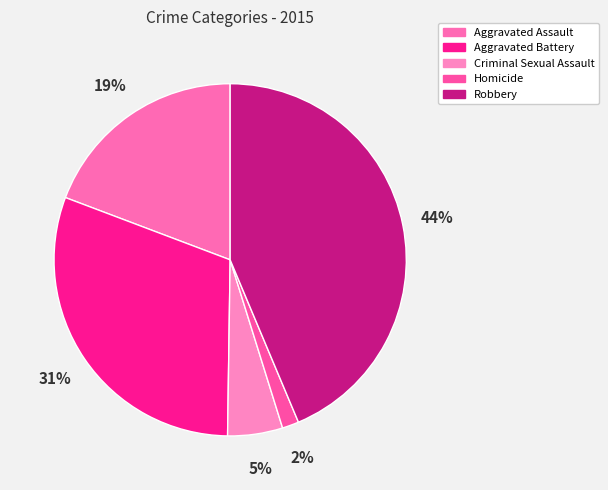

Is Criminal Sexual Assault the majority of the pie?

No